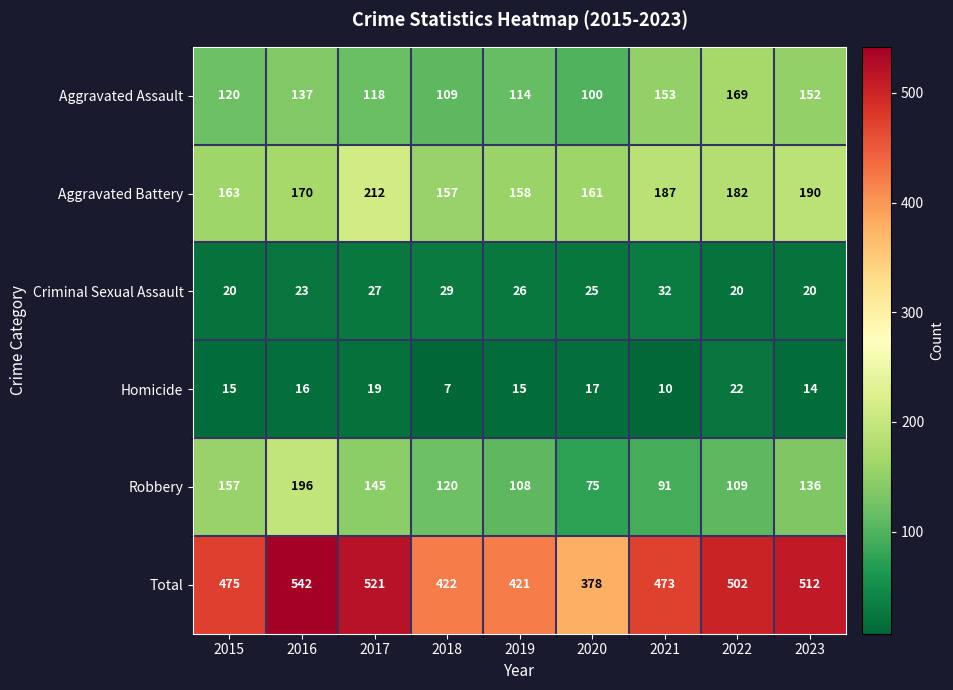

What is the sum of all Aggravated Battery values?

1580